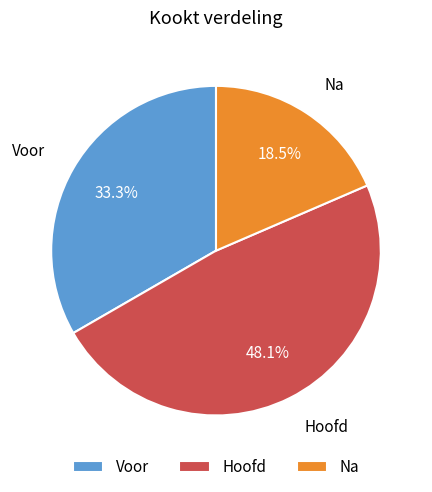

To the nearest percent, what percentage of the pie is Hoofd?

48%